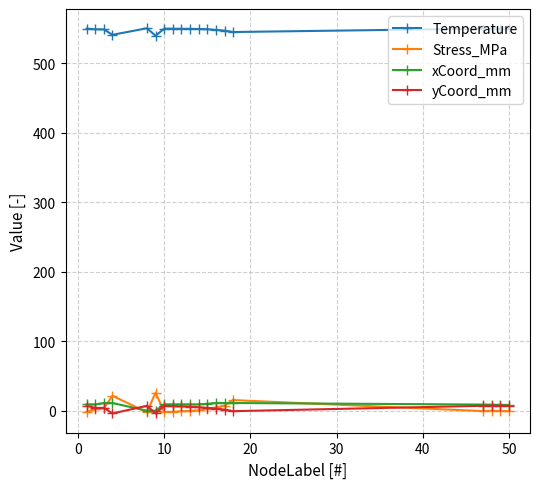

Which series has the largest total across all categories?

Temperature